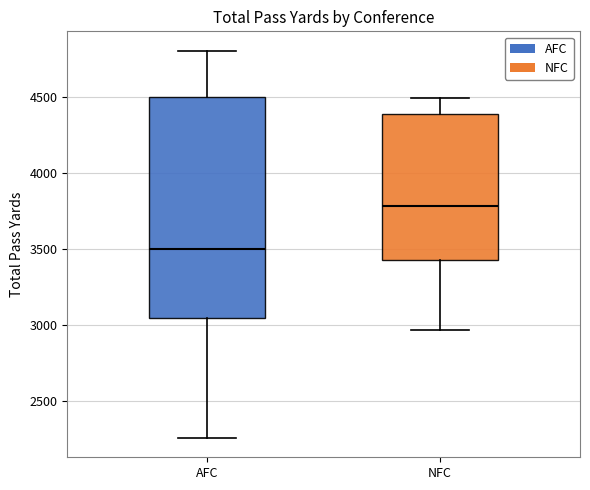

Which box's median line is the highest?

NFC